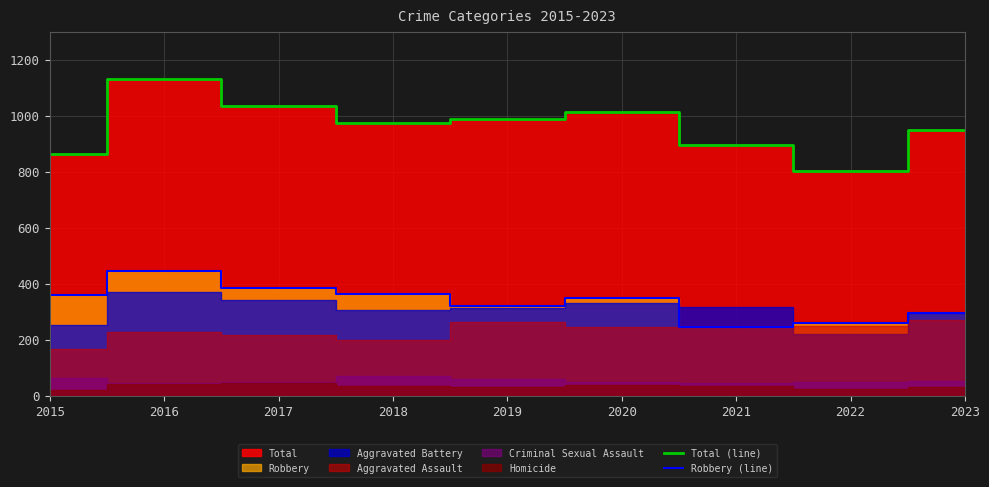

True or false: Total (line) and Robbery (line) intersect in this chart.

False